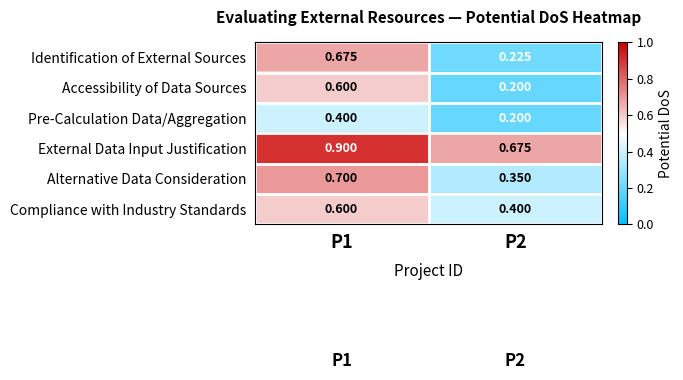

Which series has the largest range (max minus min)?

Identification of External Sources